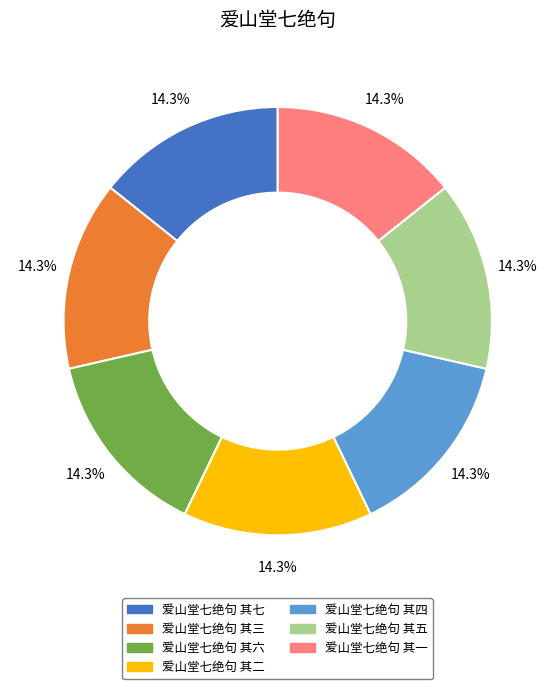

How many segments does this pie chart have?

7